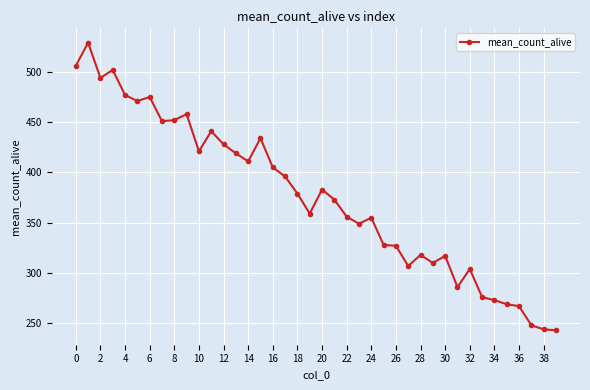

What is the smallest value displayed?

243